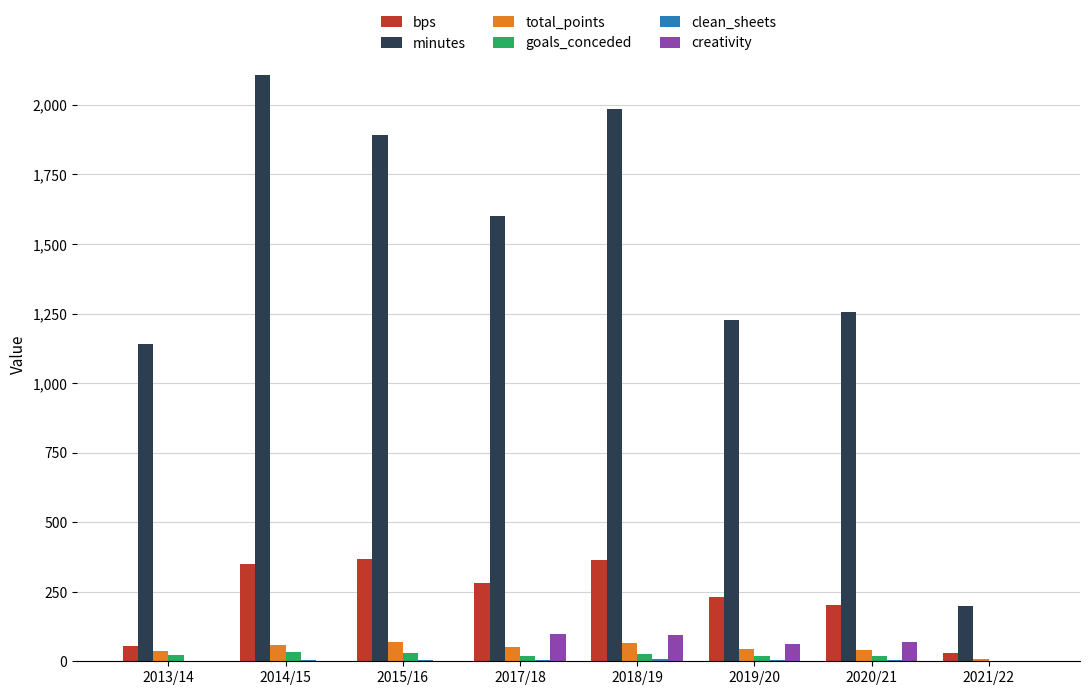

The value of bps at 2018/19 is 365.0. True or false?

True